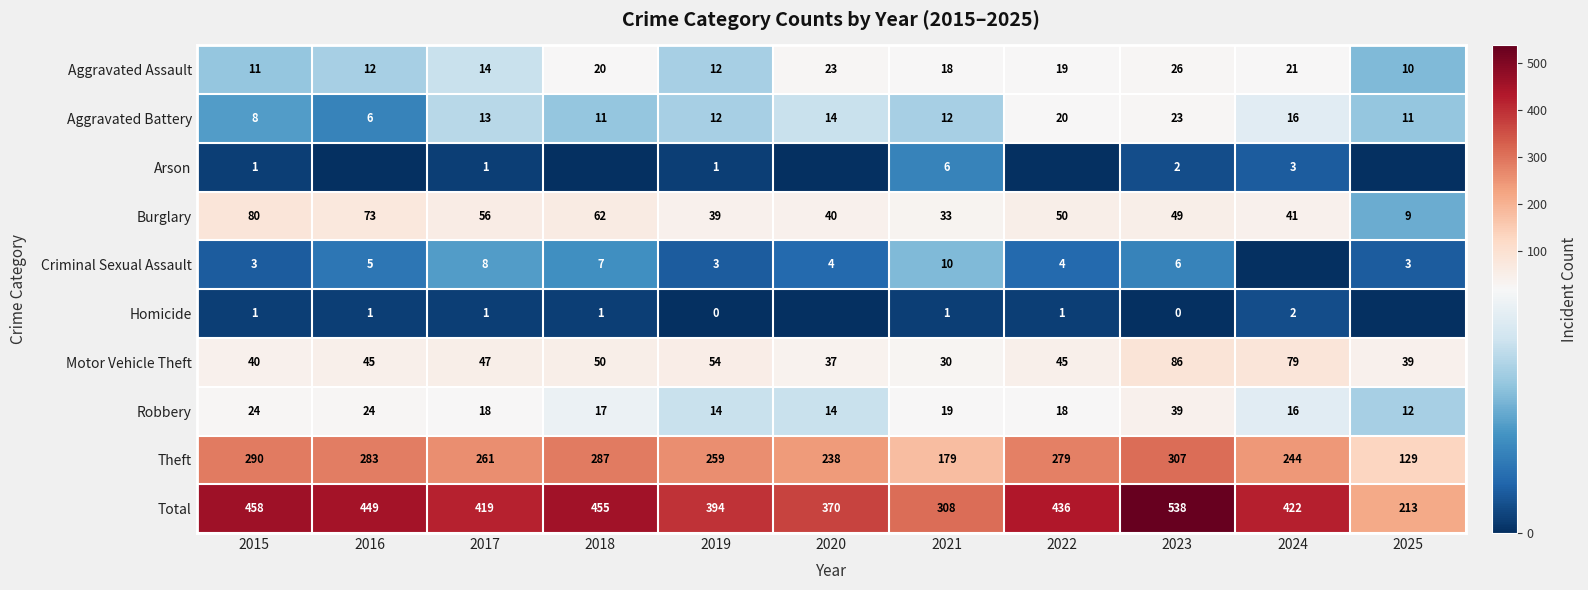

The Motor Vehicle Theft series shows 10 at 2021. True or false?

False